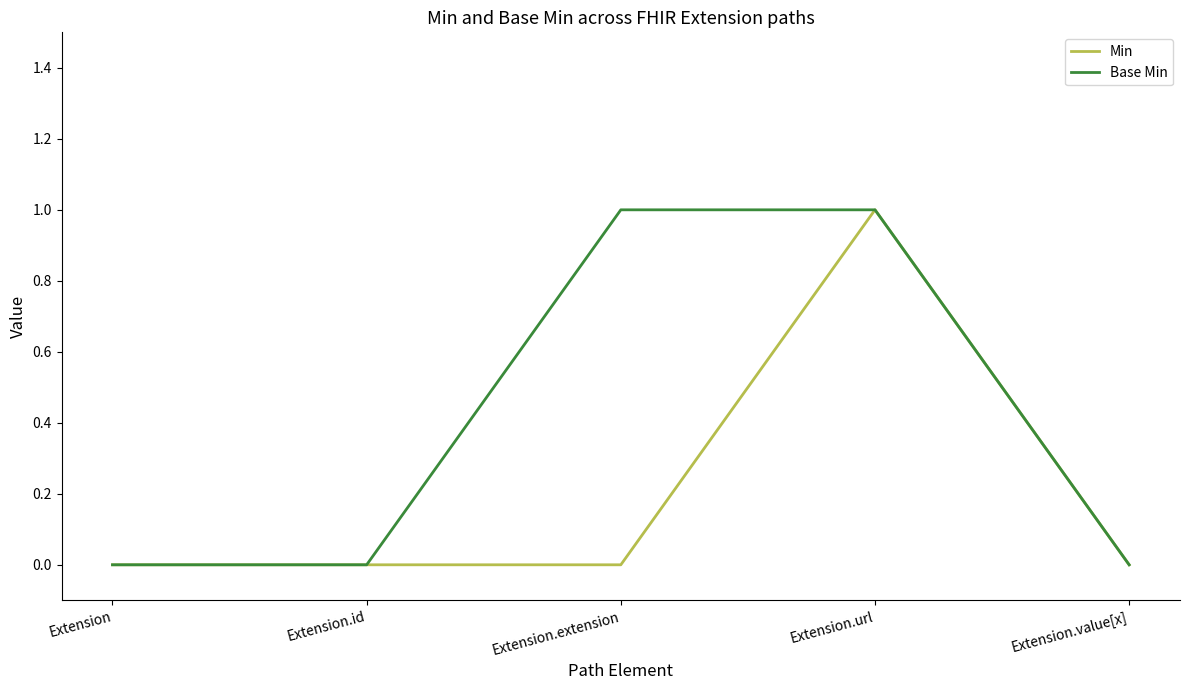

The Min series shows -1 at Extension.value[x]. True or false?

False